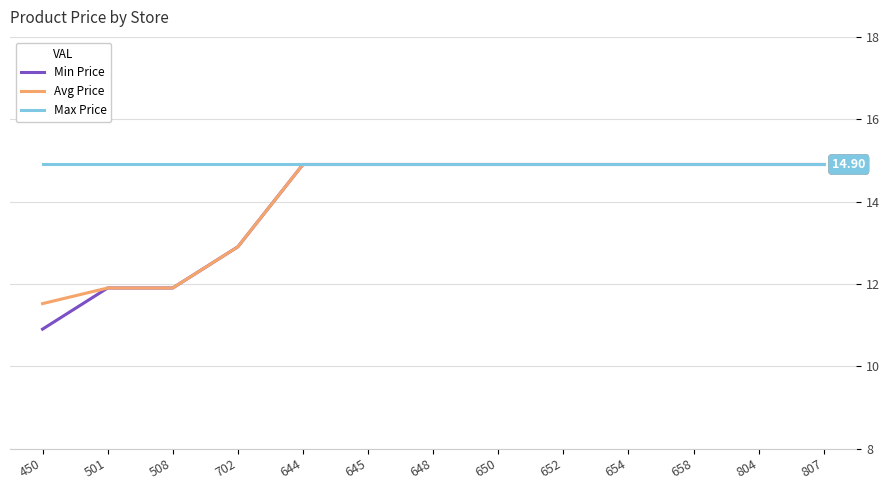

Is this an area chart (filled region under the line)?

No